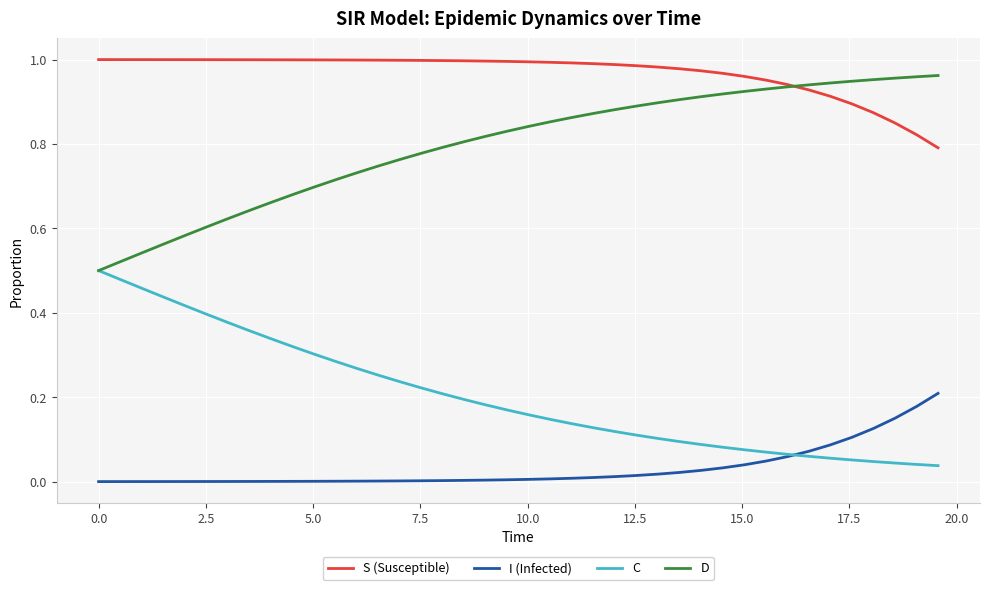

Rank the series by their average value, from highest to lowest.

S (Susceptible), D, C, I (Infected)